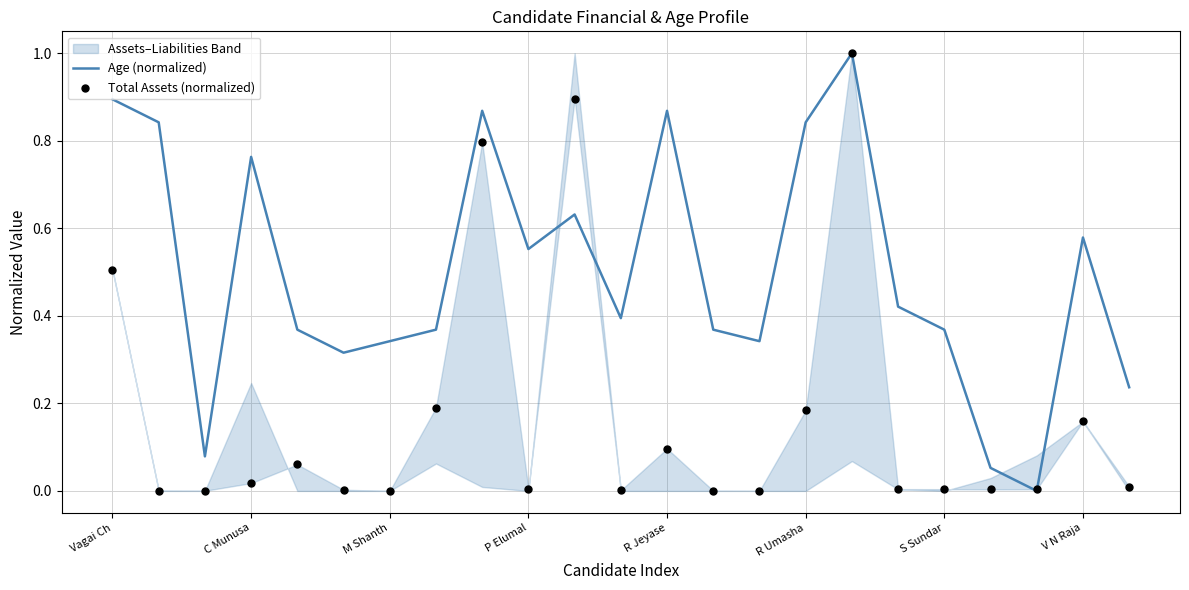

Which series contains the lowest Y value?

Age (normalized)